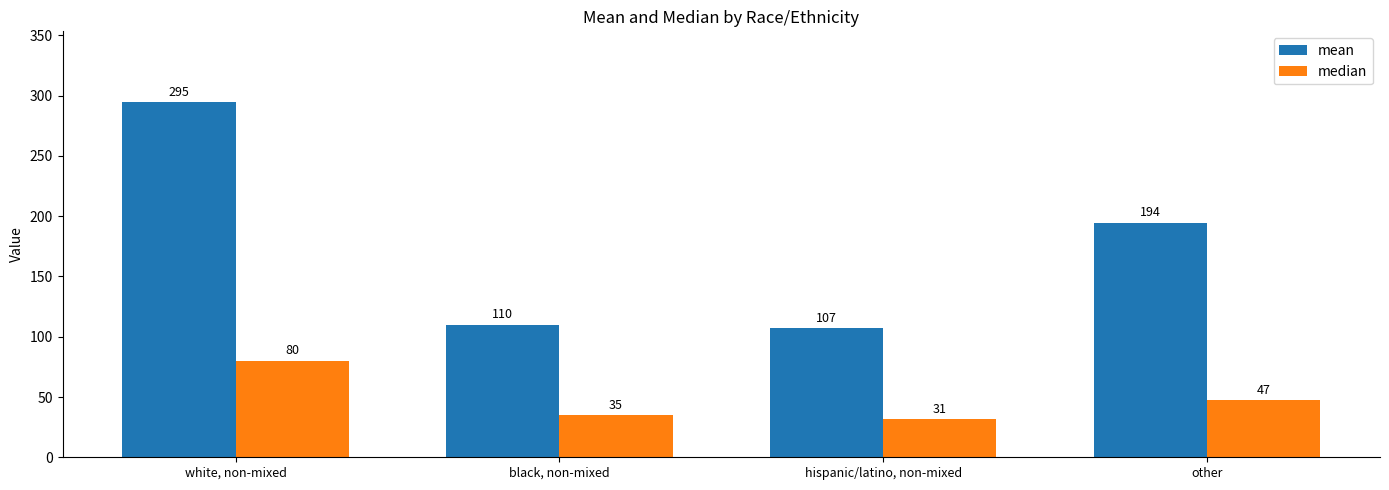

What is the difference between the median values at black, non-mixed and other?

12.4